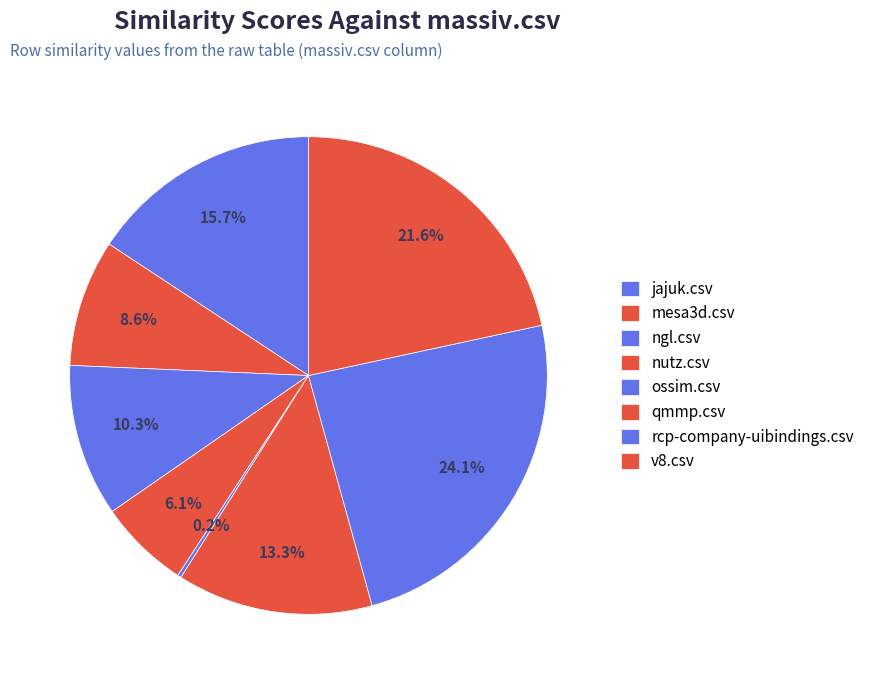

To the nearest percent, what is the difference between the ngl.csv and mesa3d.csv slice percentages?

2%